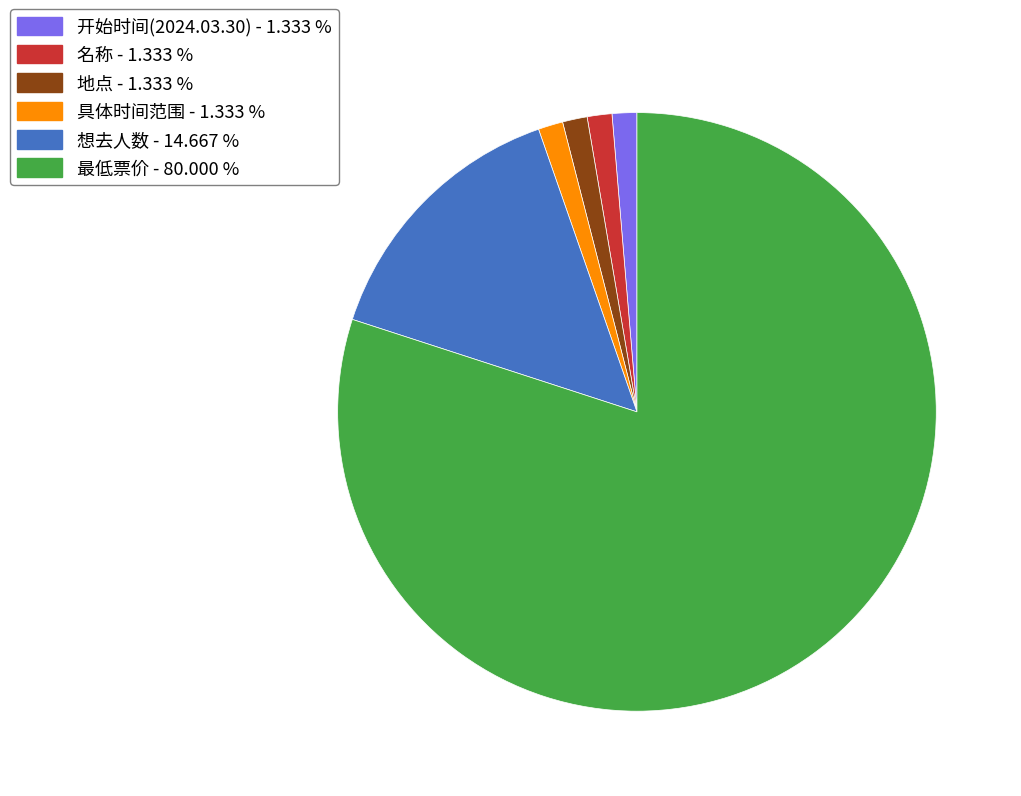

Is there a majority slice in this chart?

Yes